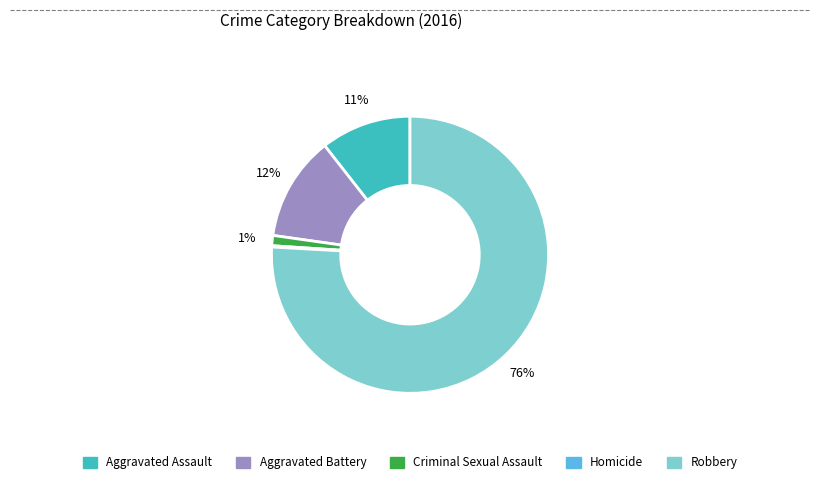

Does any single category account for the majority?

Yes